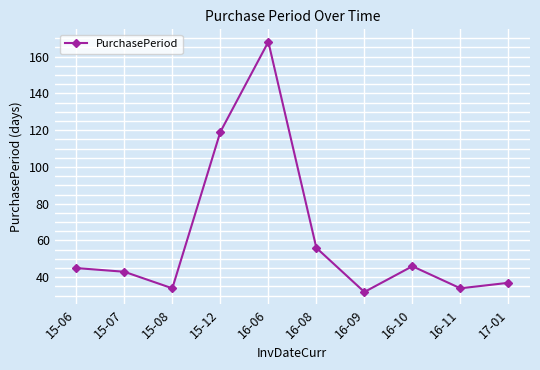

Where is the first local minimum?

15-08